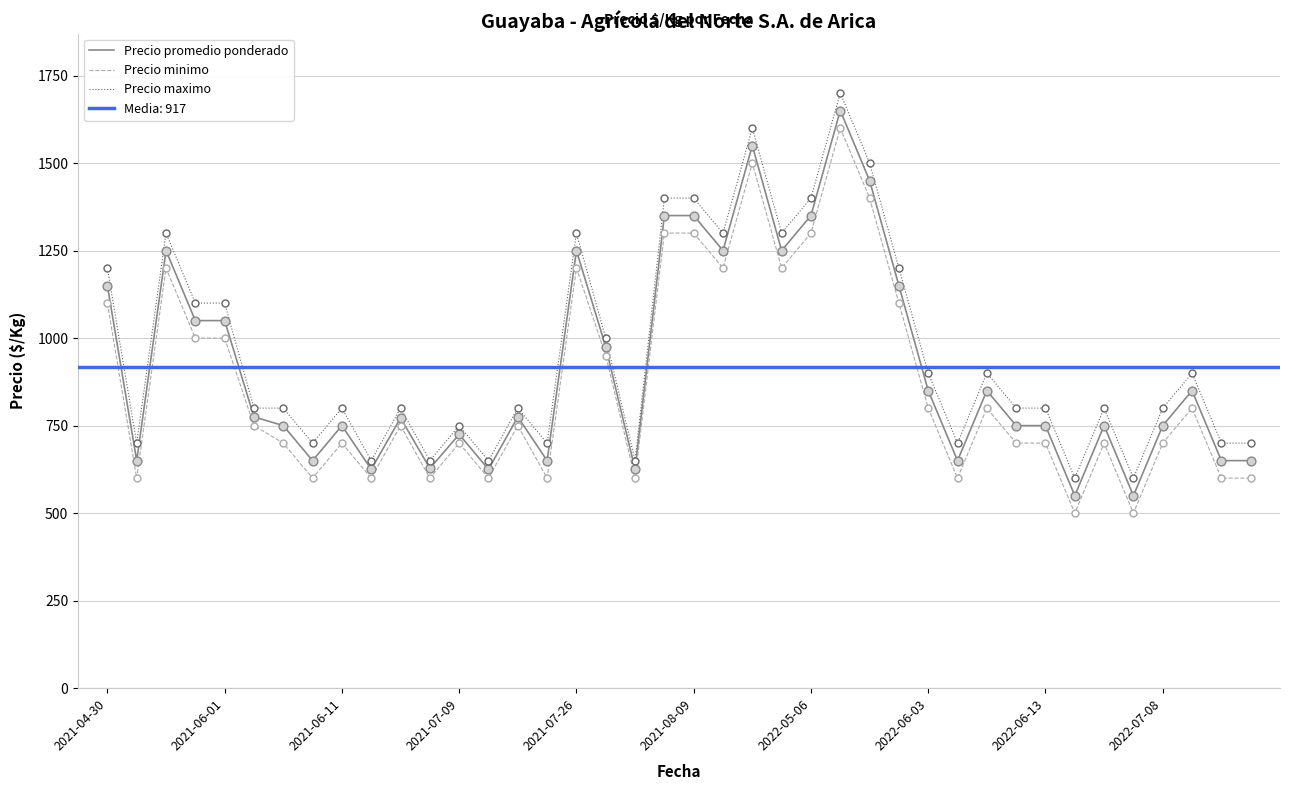

Which series contains the lowest Y value?

Precio minimo